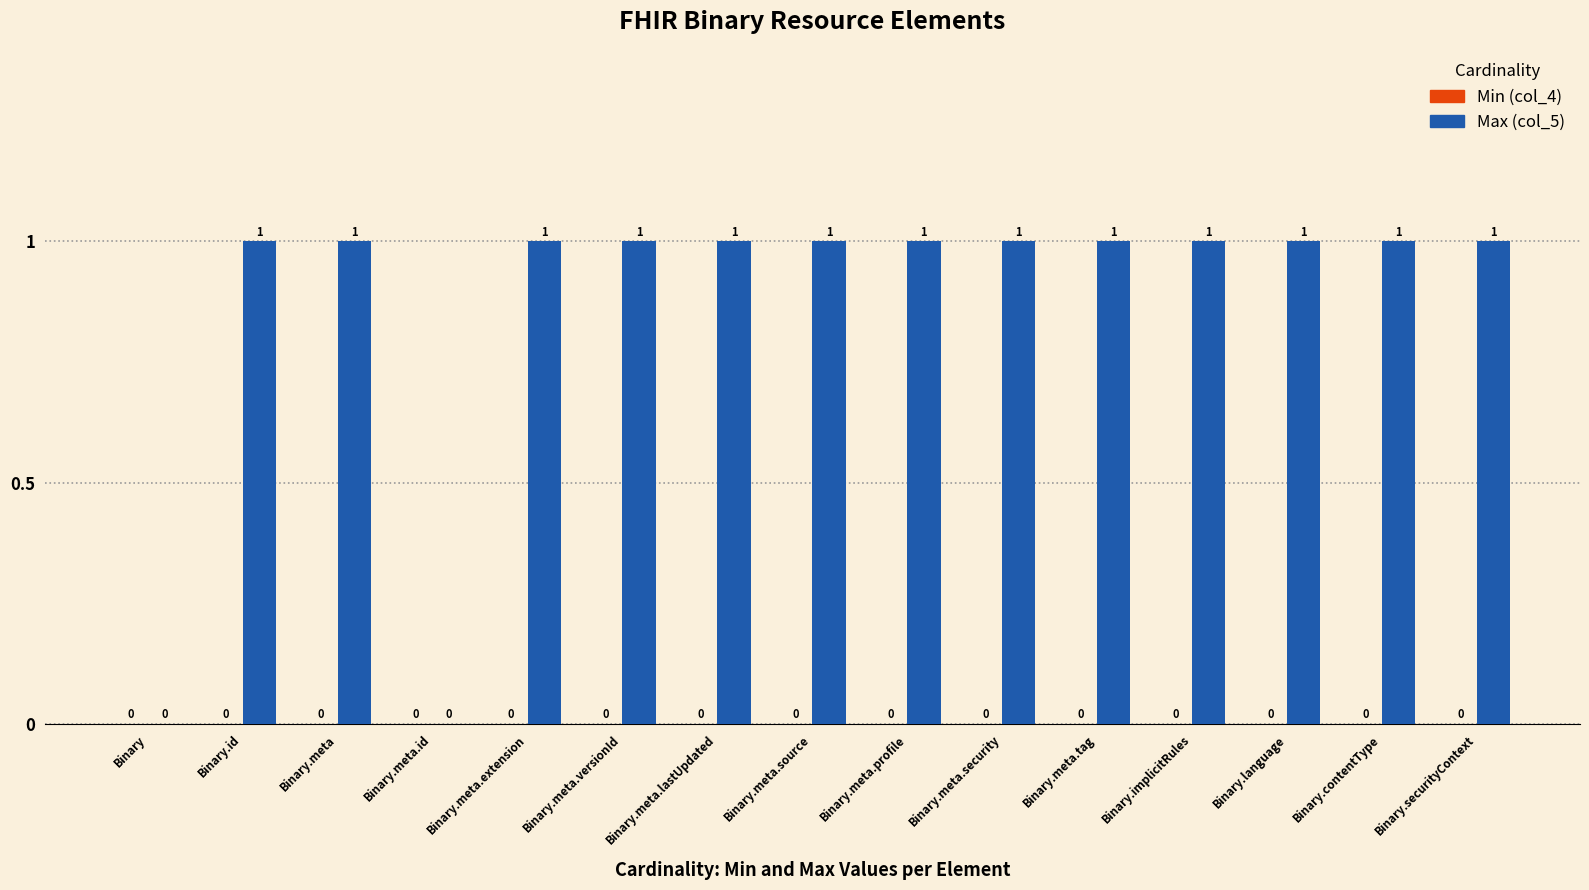

The chart shows a value of 1 at Binary.meta.versionId. True or false?

True